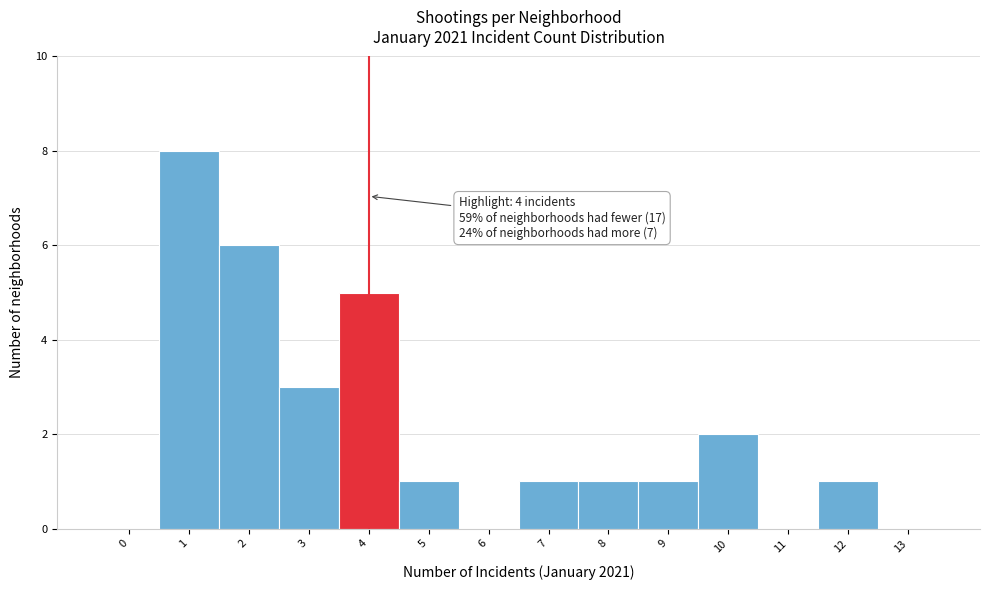

Reading left to right, list all the values displayed in this chart.

0=0	1=8	2=6	3=3	4=5	5=1	6=0	7=1	8=1	9=1	10=2	11=0	12=1	13=0